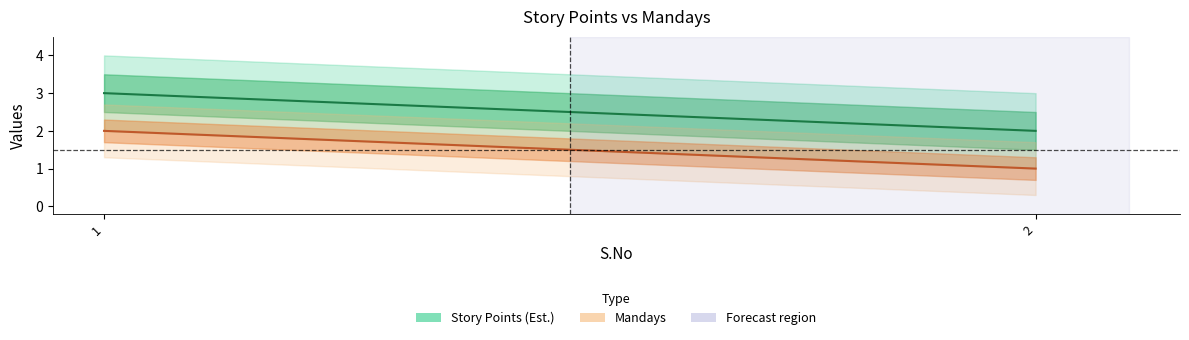

Rank the series by their maximum value, from highest to lowest.

Story Points (Est.), Mandays